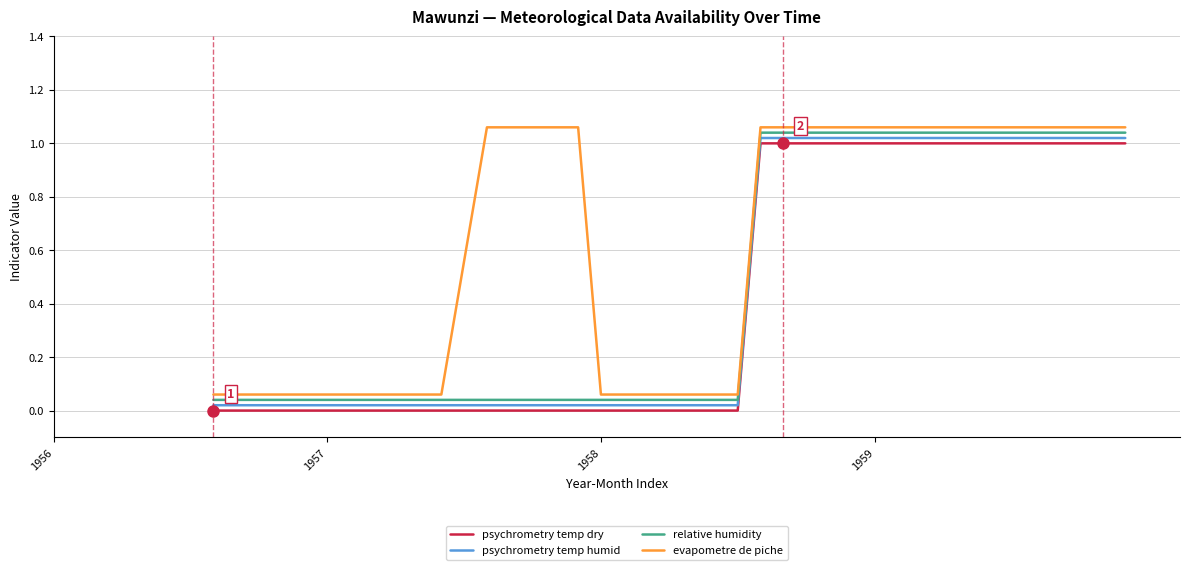

What is the average value of the evapometre de piche series?

0.6